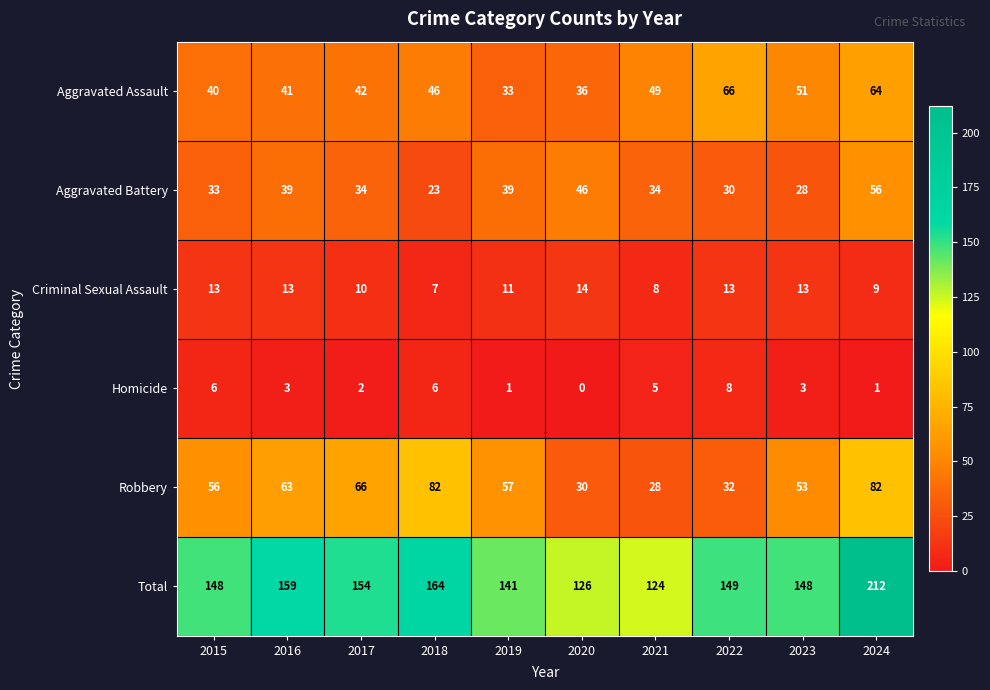

The value of Criminal Sexual Assault at 2018 is 11. True or false?

False